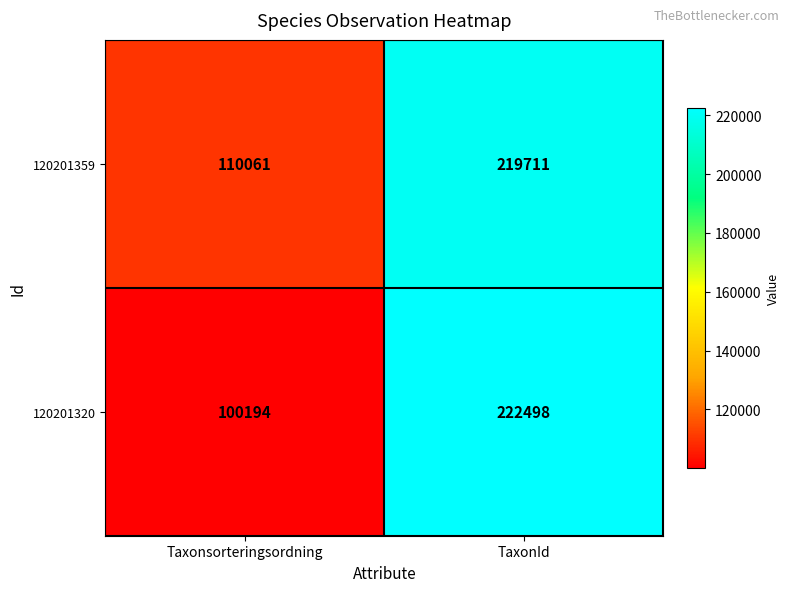

What is the difference between the 120201320 values at TaxonId and Taxonsorteringsordning?

122304